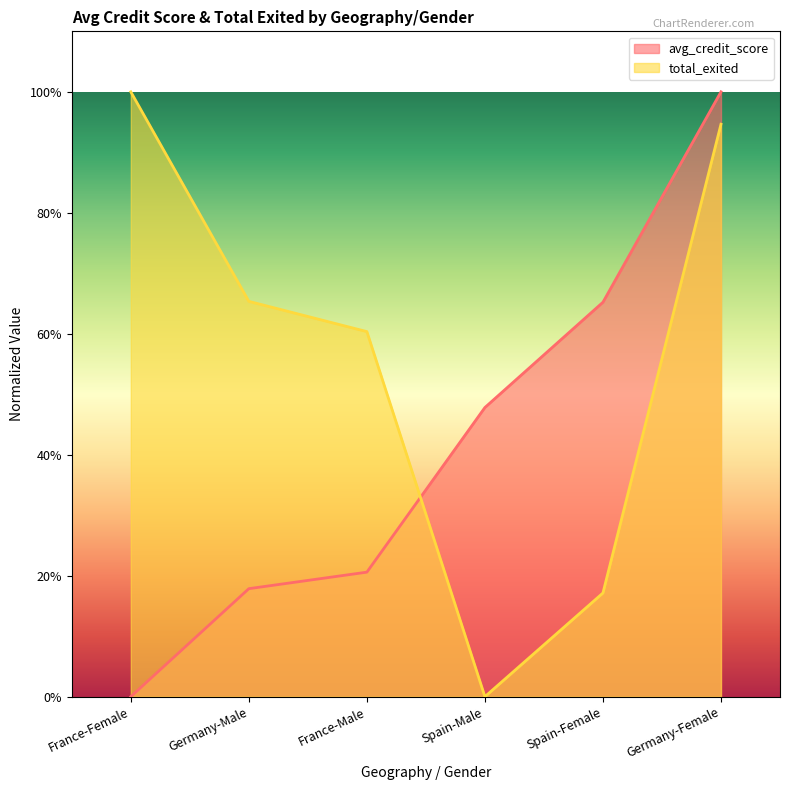

Where is the first local minimum for total_exited?

Spain-Male